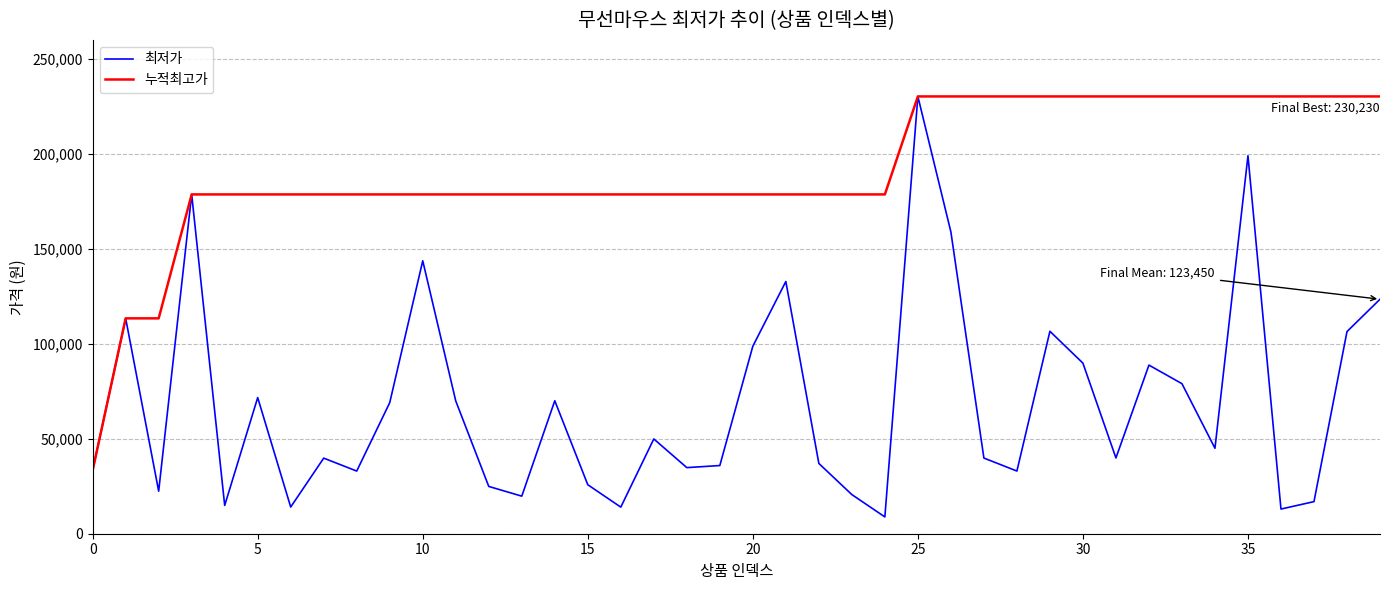

Which series has the widest spread of values?

최저가